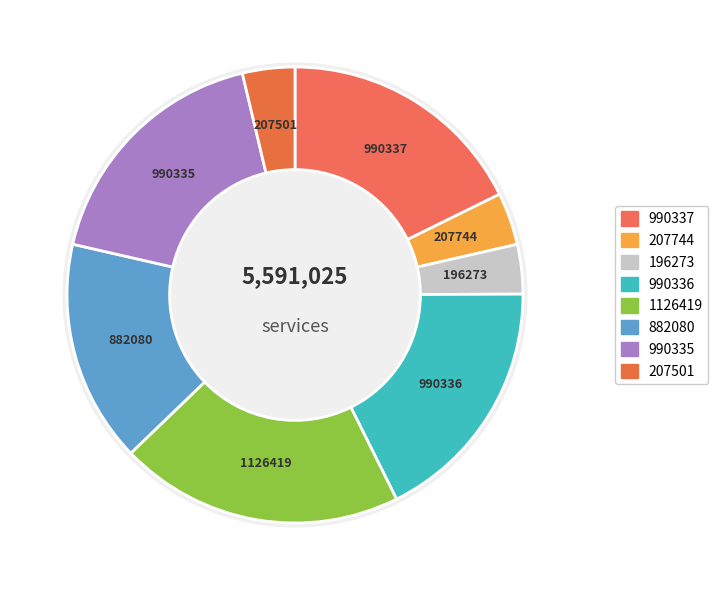

The 薛端明挽章 slice represents 4% of the pie. True or false?

True